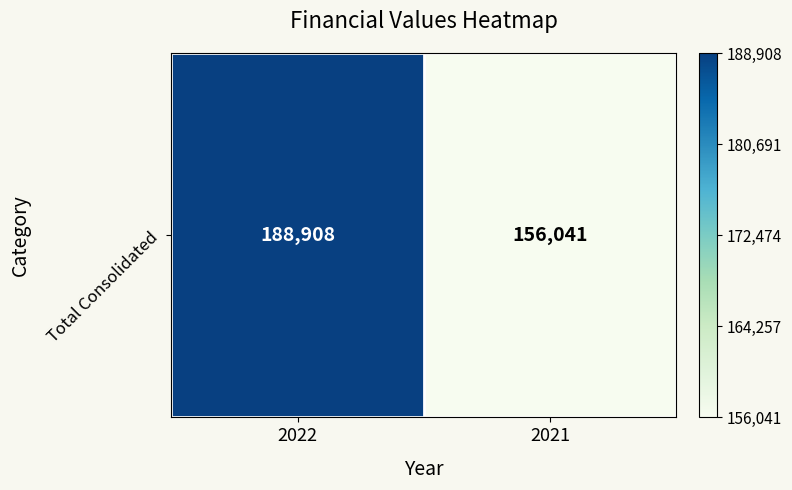

What is the average value?

172474